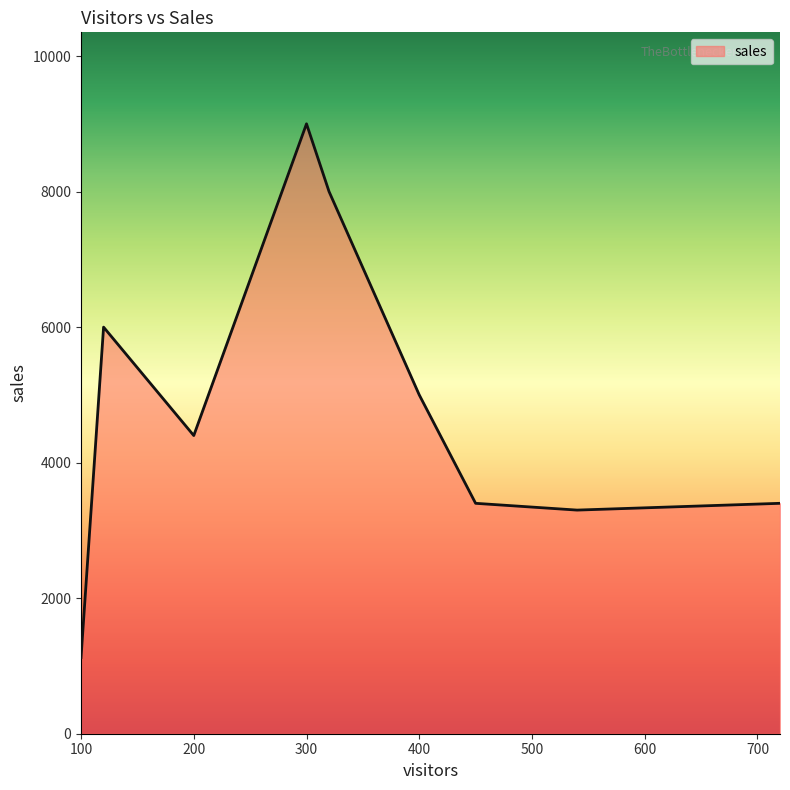

What is the difference between the maximum and minimum values?

7875